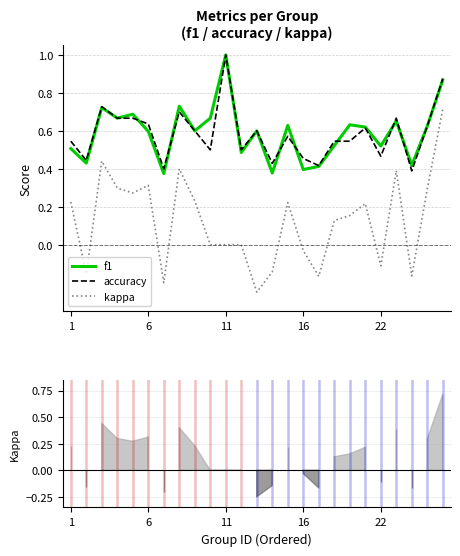

True or false: f1 has a value of 1.6 at 11.

False